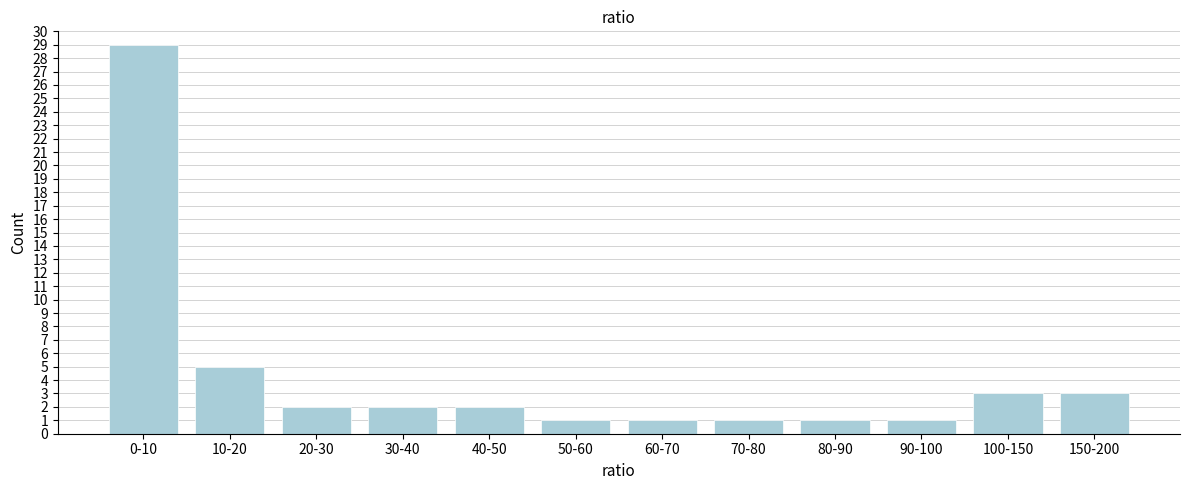

Reading left to right, what are all the values shown in this chart?

29	5	2	2	2	1	1	1	1	1	3	3